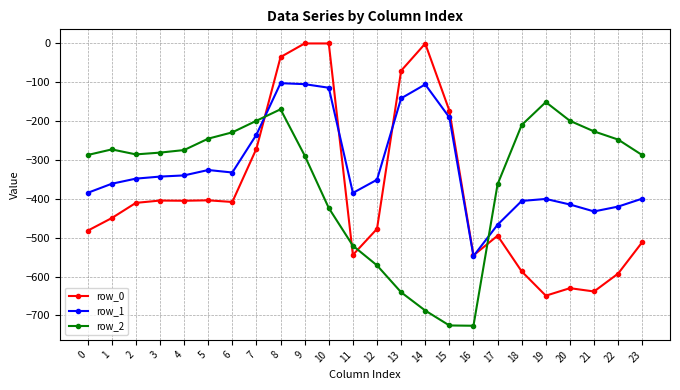

How many times do row_0 and row_1 cross each other?

4